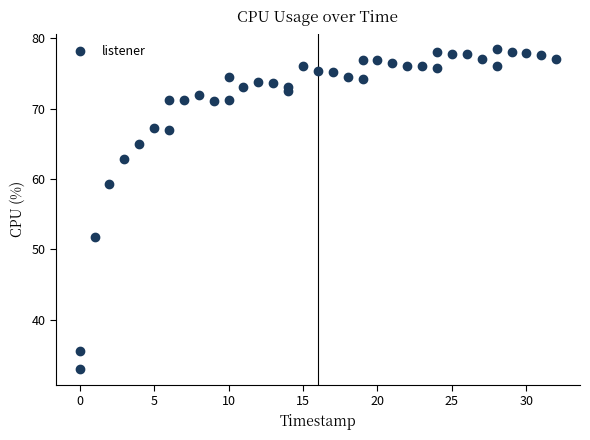

What Y value in the scatter plot is closest to 55?

51.8